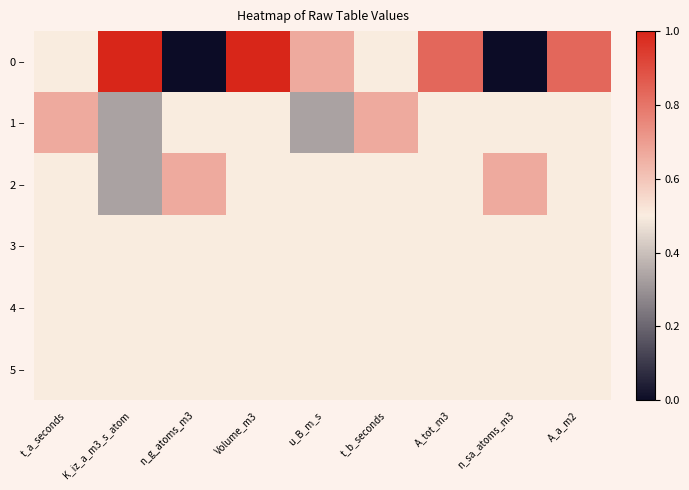

Reading left to right, extract all data points from this chart.

0 –: t_a_seconds=0	K_iz_a_m3_s_atom=3	n_g_atoms_m3=-3	Volume_m3=3	u_B_m_s=1	t_b_seconds=0	A_tot_m3=2	n_sa_atoms_m3=-3	A_a_m2=2
1 –: t_a_seconds=1	K_iz_a_m3_s_atom=-1	n_g_atoms_m3=0	Volume_m3=0	u_B_m_s=-1	t_b_seconds=1	A_tot_m3=0	n_sa_atoms_m3=0	A_a_m2=0
2 –: t_a_seconds=0	K_iz_a_m3_s_atom=-1	n_g_atoms_m3=1	Volume_m3=0	u_B_m_s=0	t_b_seconds=0	A_tot_m3=0	n_sa_atoms_m3=1	A_a_m2=0
3 –: t_a_seconds=0	K_iz_a_m3_s_atom=0	n_g_atoms_m3=0	Volume_m3=0	u_B_m_s=0	t_b_seconds=0	A_tot_m3=0	n_sa_atoms_m3=0	A_a_m2=0
4 –: t_a_seconds=0	K_iz_a_m3_s_atom=0	n_g_atoms_m3=0	Volume_m3=0	u_B_m_s=0	t_b_seconds=0	A_tot_m3=0	n_sa_atoms_m3=0	A_a_m2=0
5 –: t_a_seconds=0	K_iz_a_m3_s_atom=0	n_g_atoms_m3=0	Volume_m3=0	u_B_m_s=0	t_b_seconds=0	A_tot_m3=0	n_sa_atoms_m3=0	A_a_m2=0